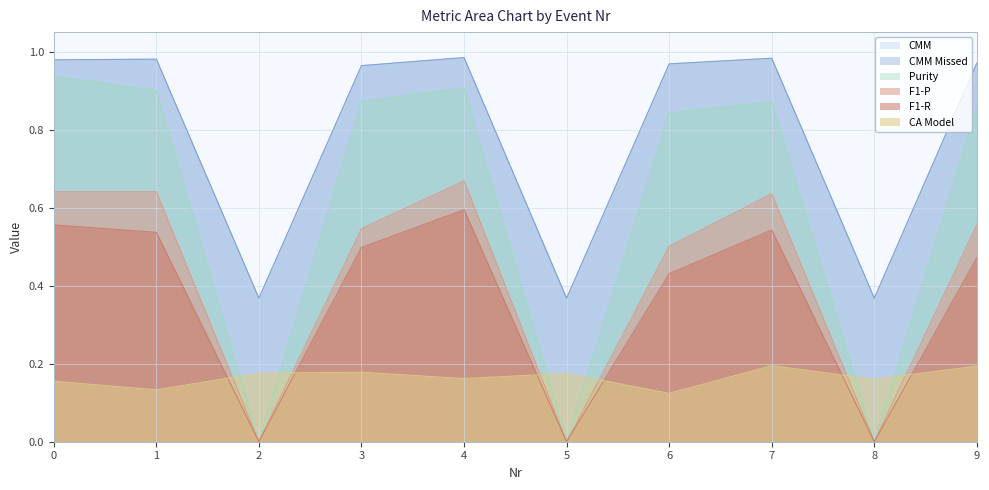

Is it true that Purity equals 0.9 at 3?

True